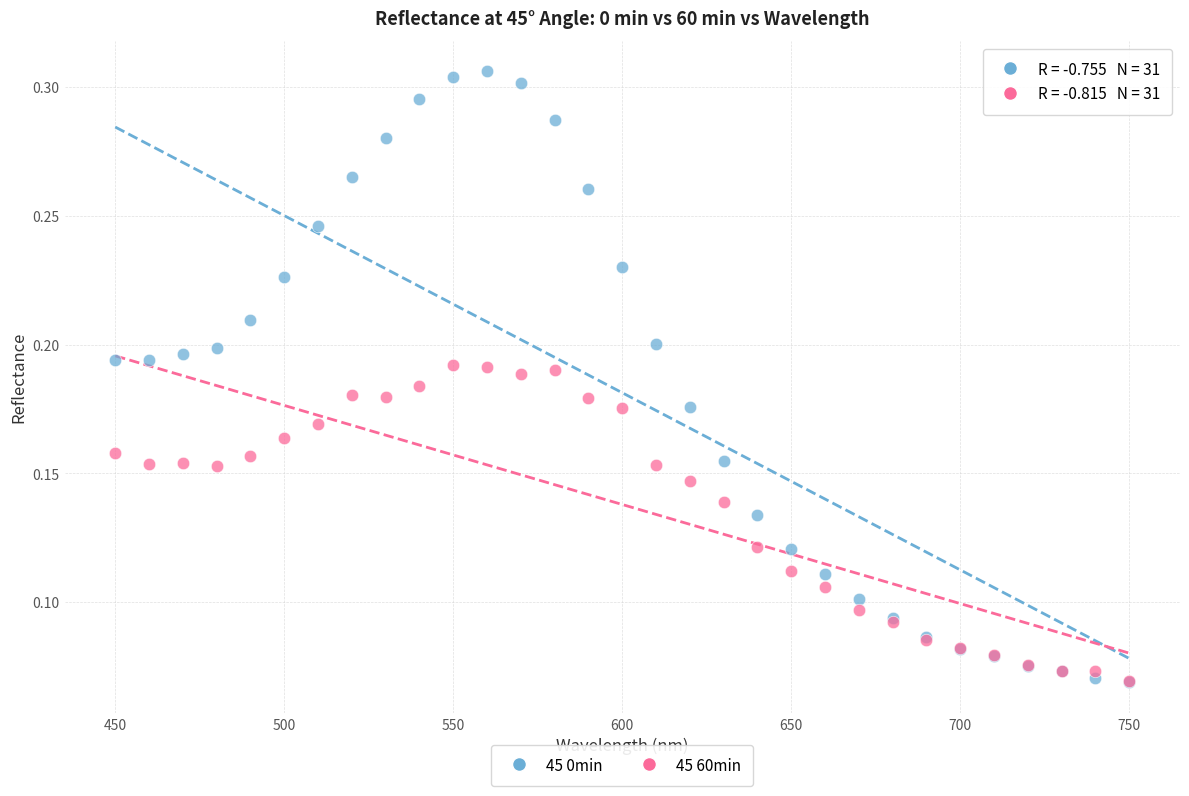

Which series has the widest spread of Y values?

45 0min